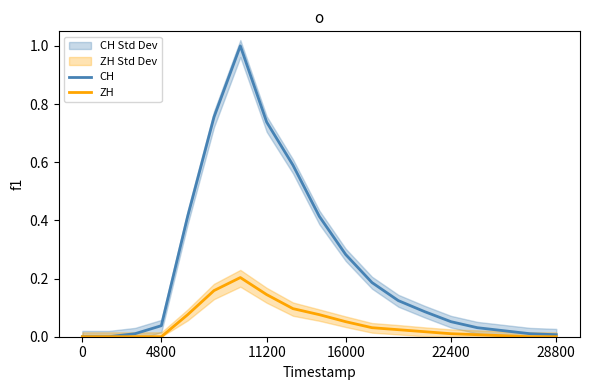

What value does the ZH series have at 8?

0.1